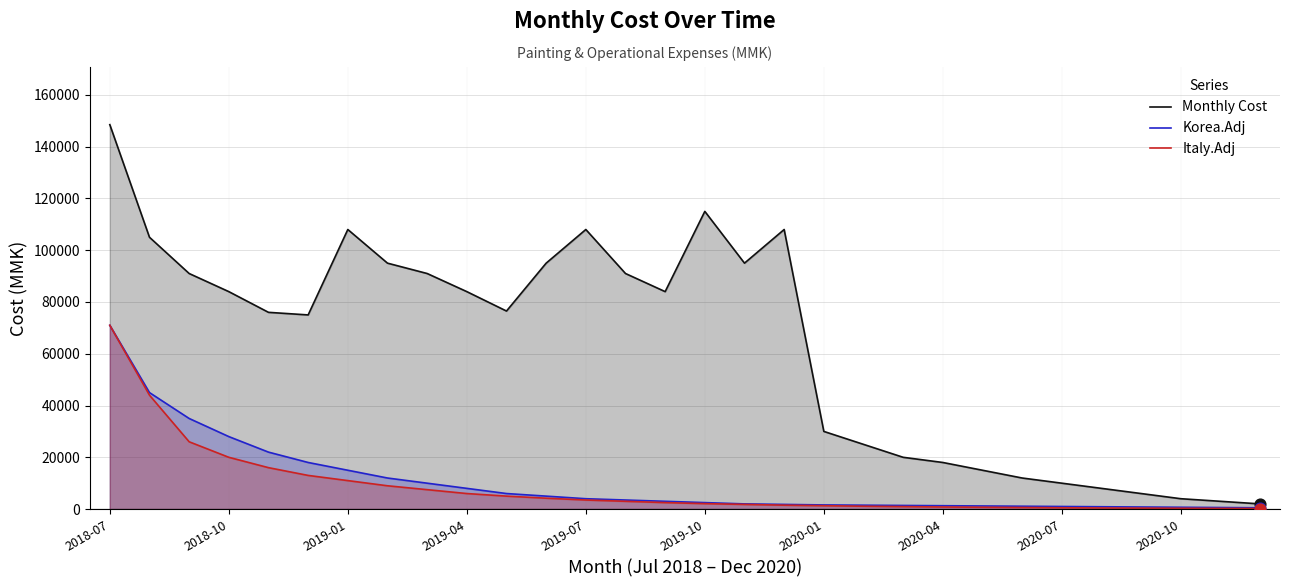

Which series contains the lowest Y value?

Italy.Adj